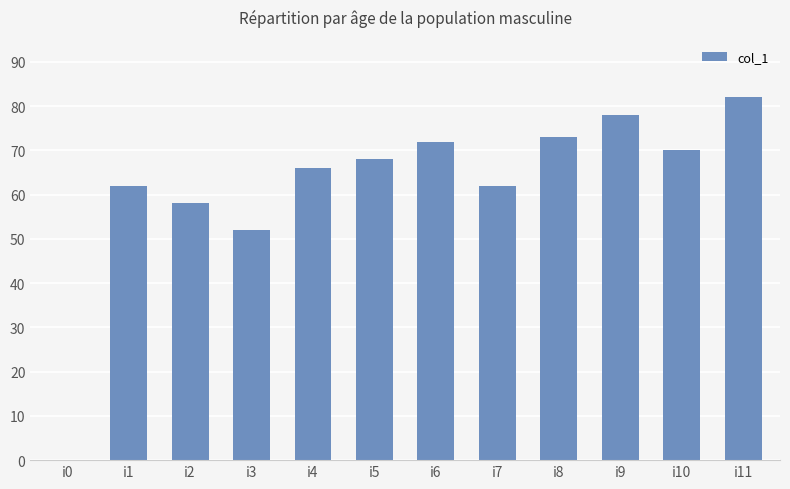

How many values are above zero?

11